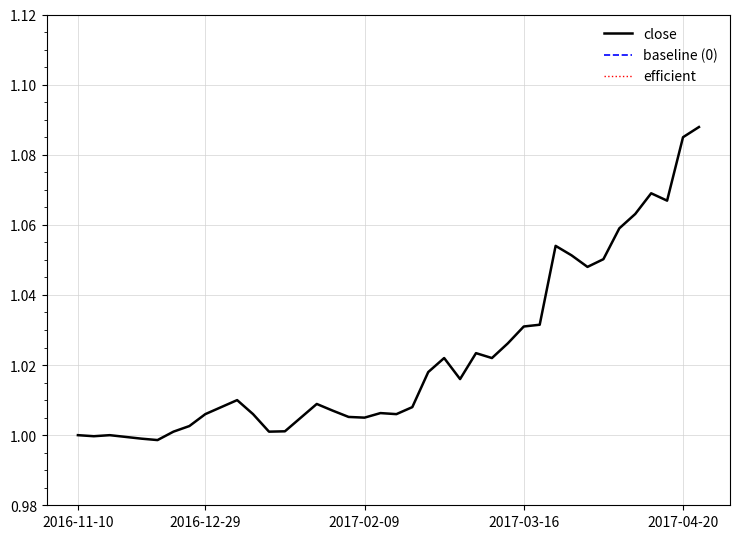

True or false: baseline (0) has more than 2 interior local peaks.

False